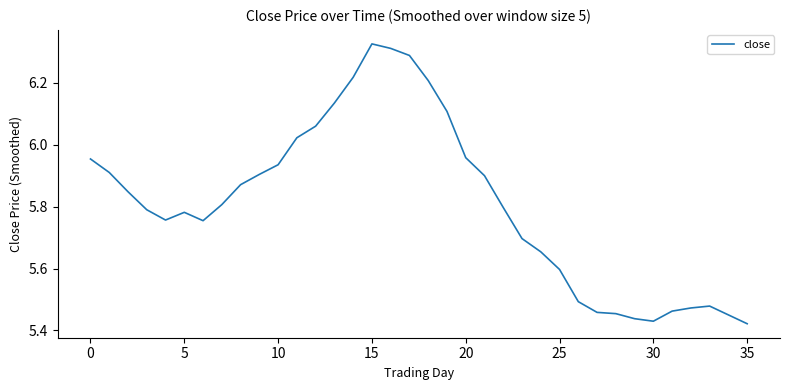

What is the difference between the maximum and minimum values?

0.9